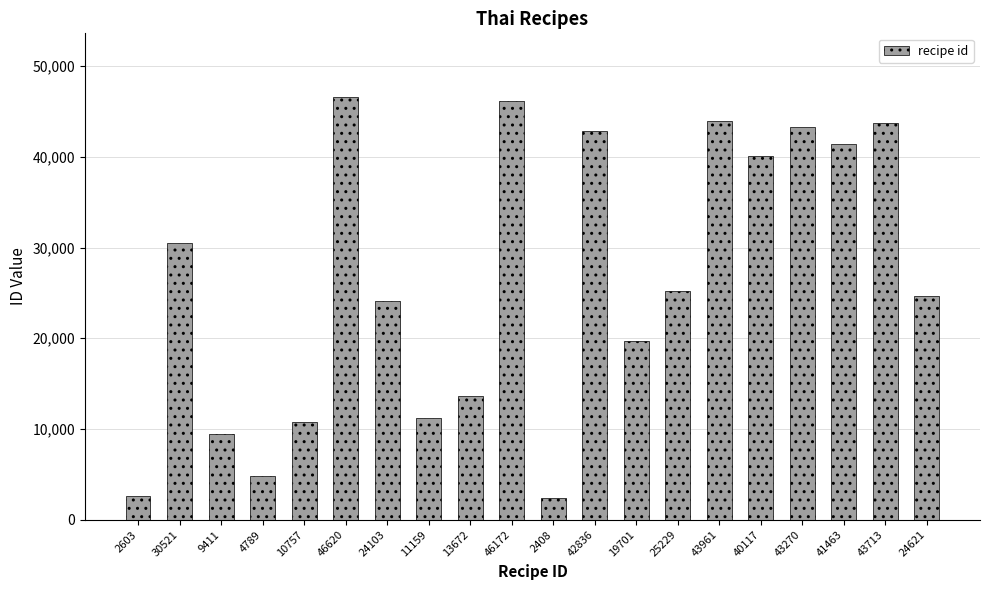

Approximately how many times larger is the value at 24621 compared to 25229?

1.0